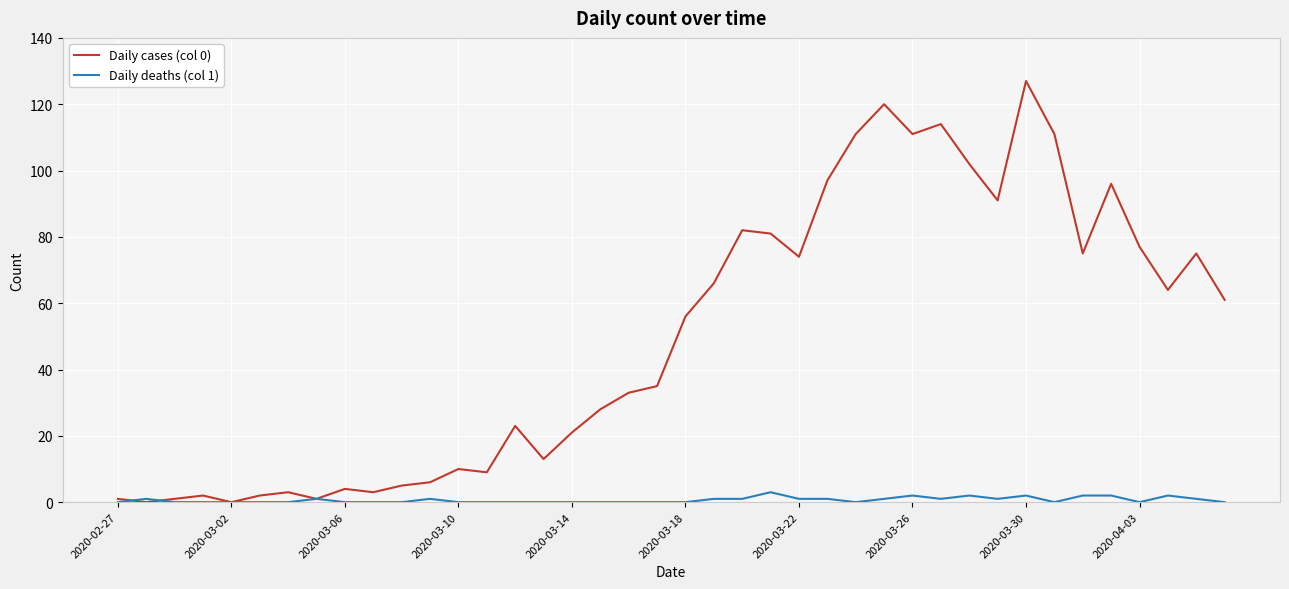

Which series has the widest spread of values?

Daily cases (col 0)